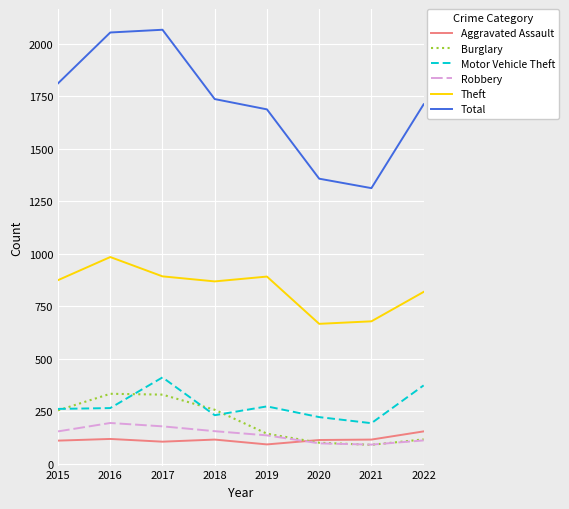

Which series changed the most between 2017 and 2019?

Total